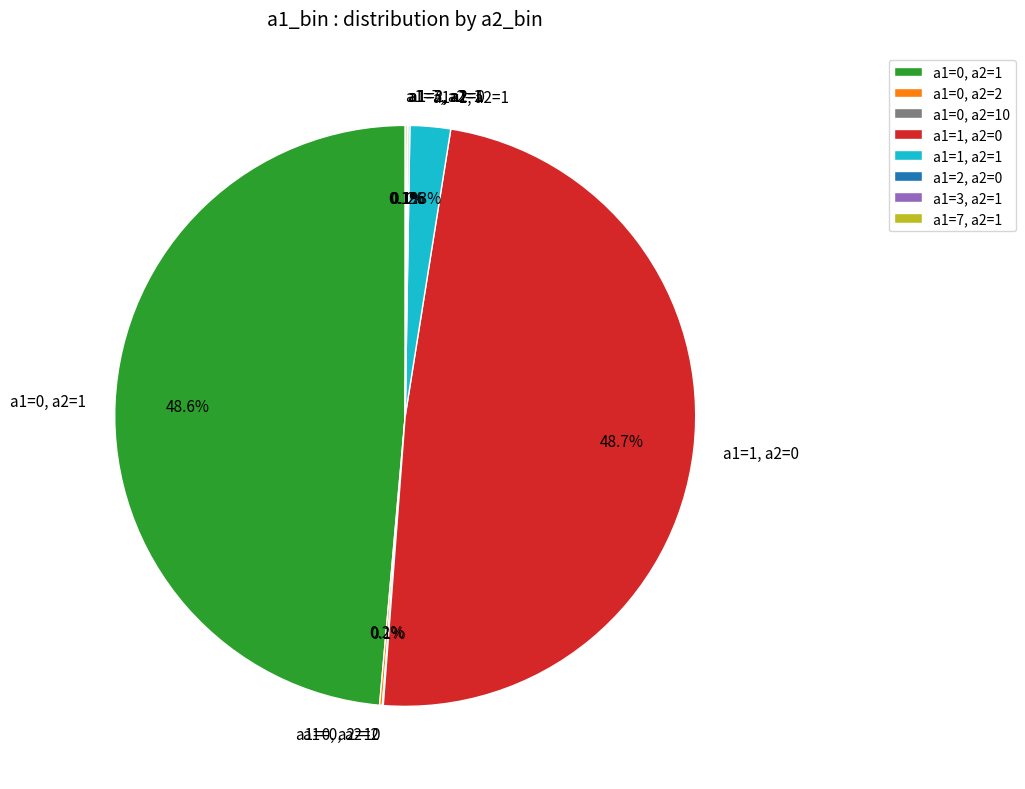

Is there any slice that represents more than half of the pie?

No